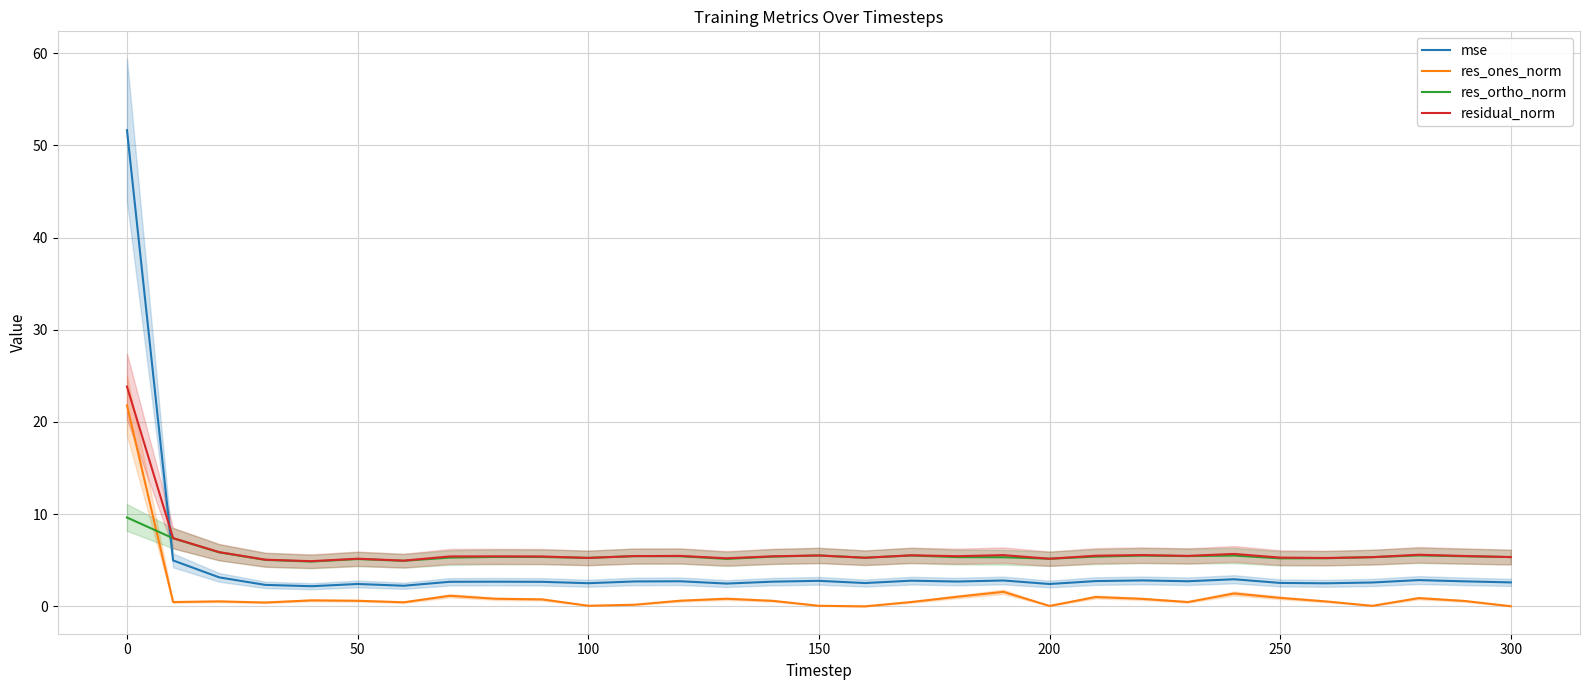

What is the minimum value for residual_norm?

4.9